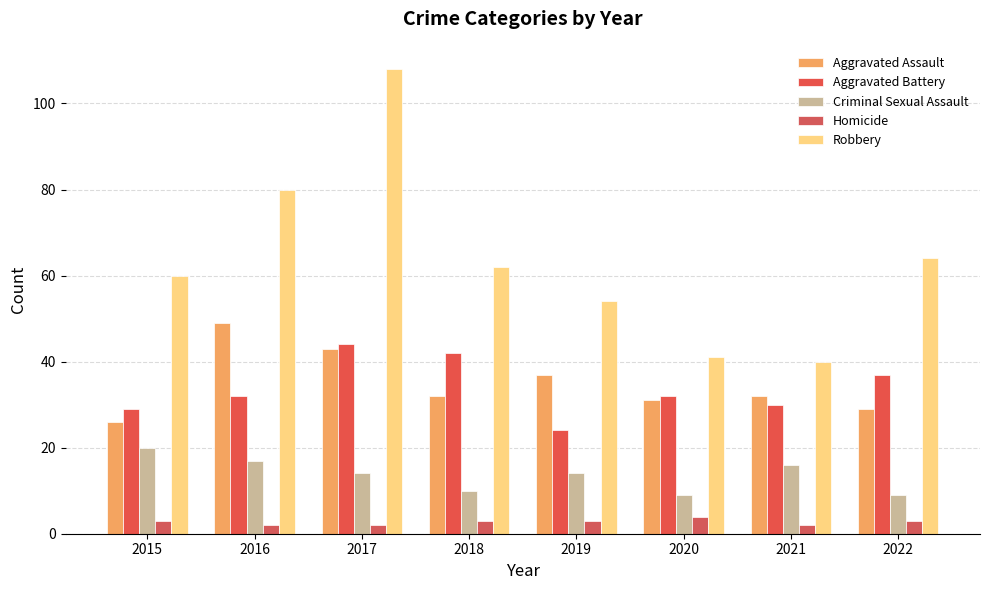

Which category has the highest value in the Aggravated Assault series?

2016